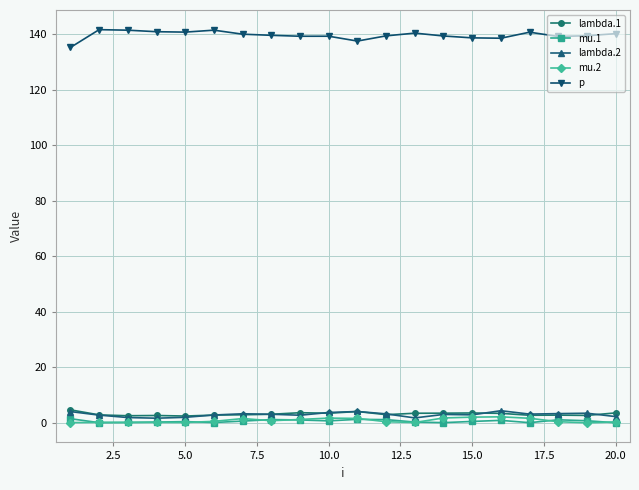

What is the maximum value shown in the chart?

141.7